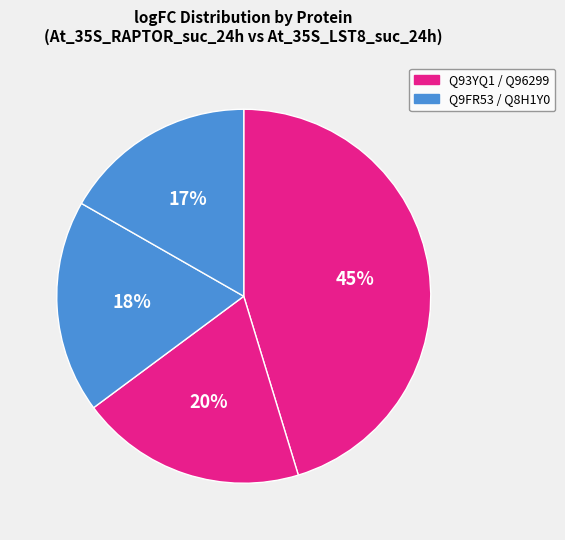

Which category has the smallest portion of the pie?

Q8H1Y0